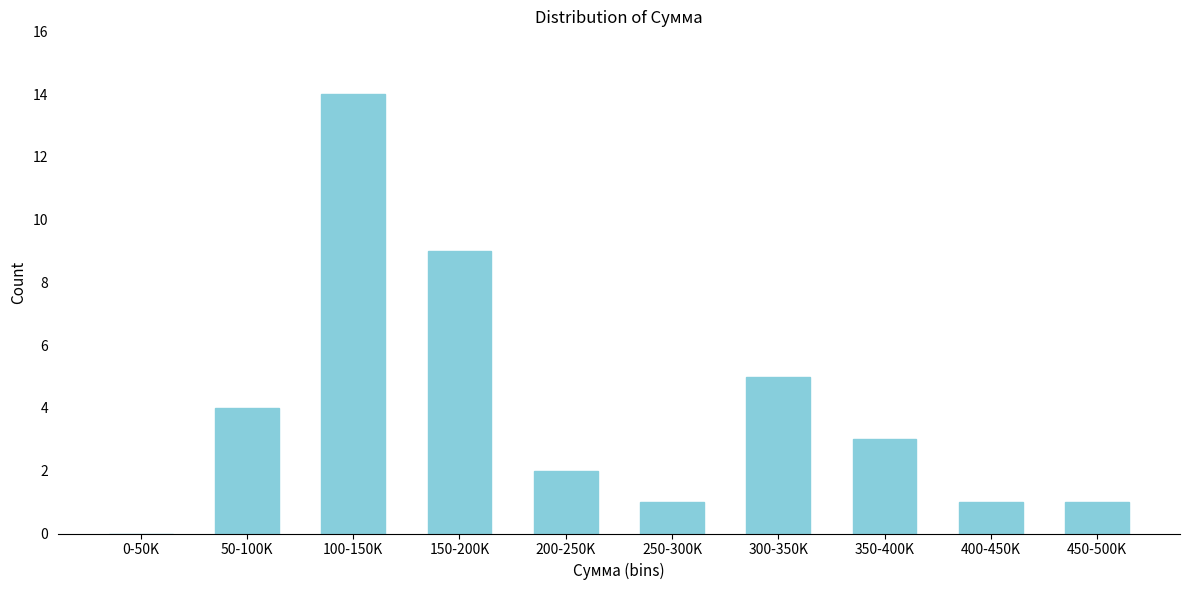

Reading right to left, extract all data points from this chart.

450-500K=1	400-450K=1	350-400K=3	300-350K=5	250-300K=1	200-250K=2	150-200K=9	100-150K=14	50-100K=4	0-50K=0